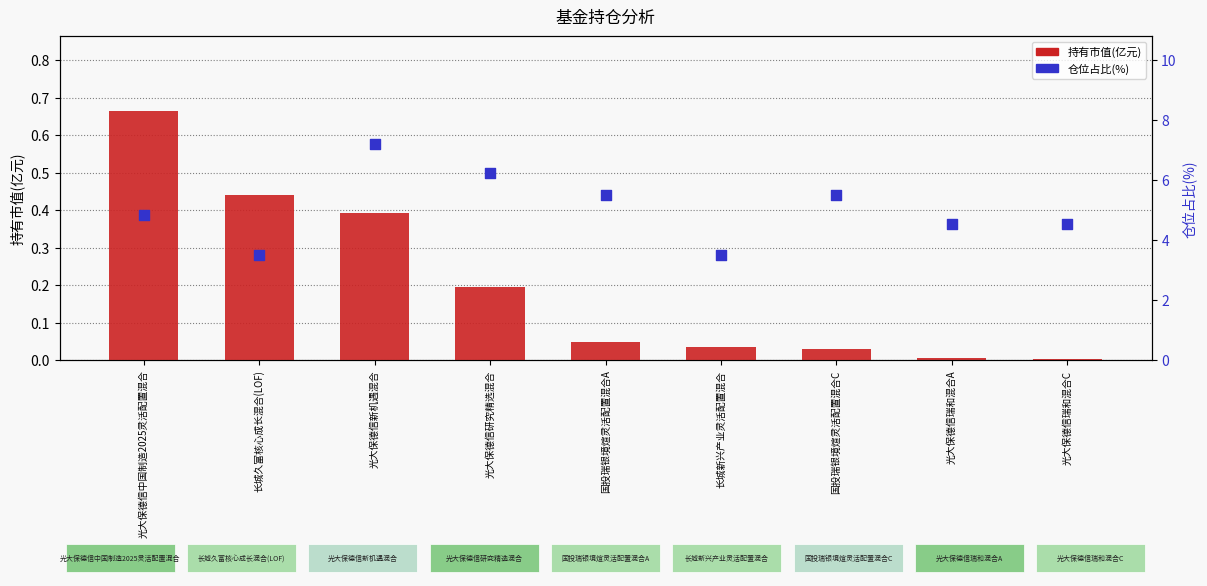

Which series contains the highest Y value?

仓位占比(%)